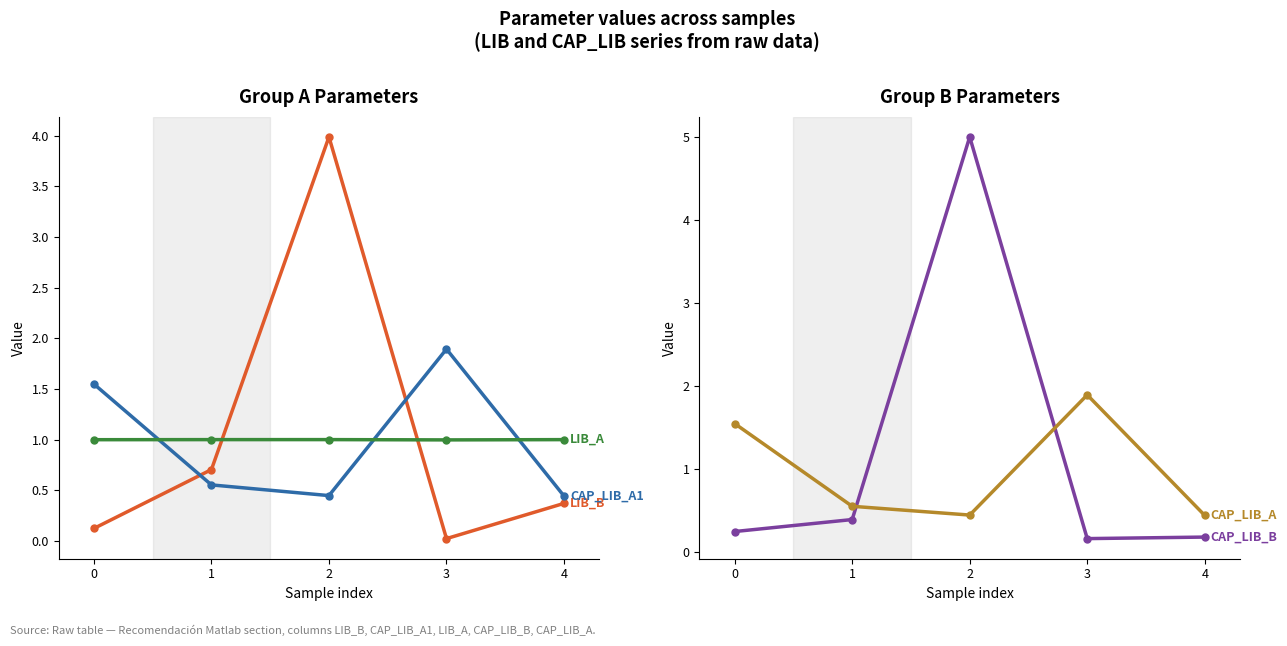

What is the difference between the maximum and minimum values in the CAP_LIB_B series?

4.8